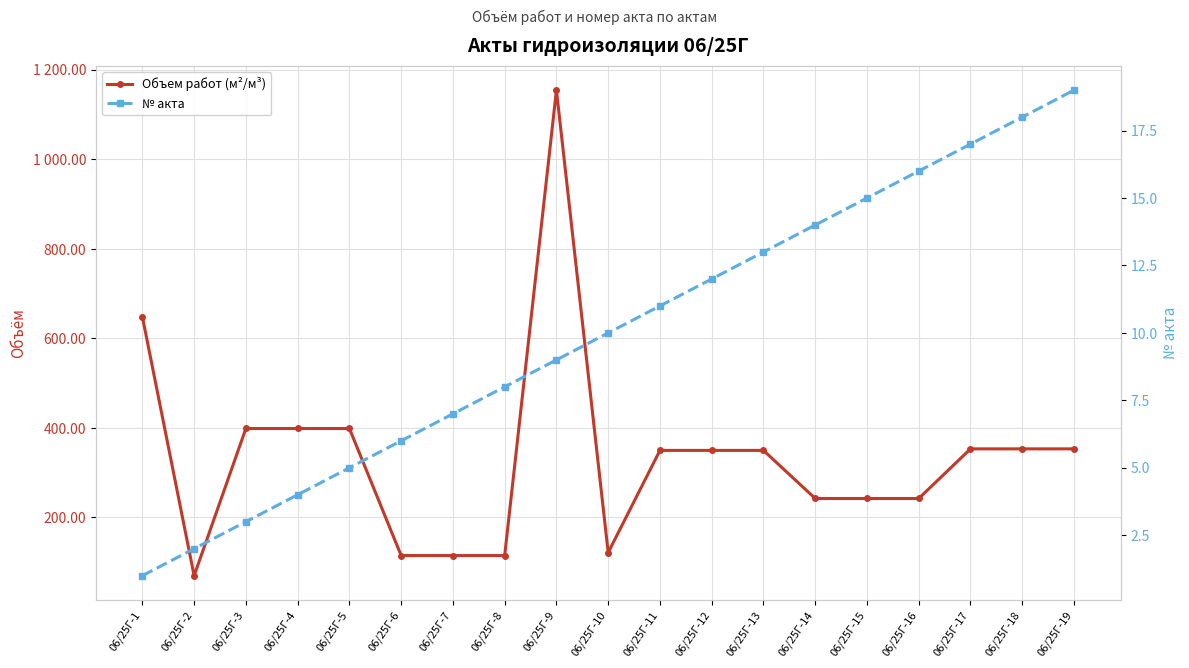

List the series in order of their overall mean, highest first.

Объем работ (м²/м³), № акта